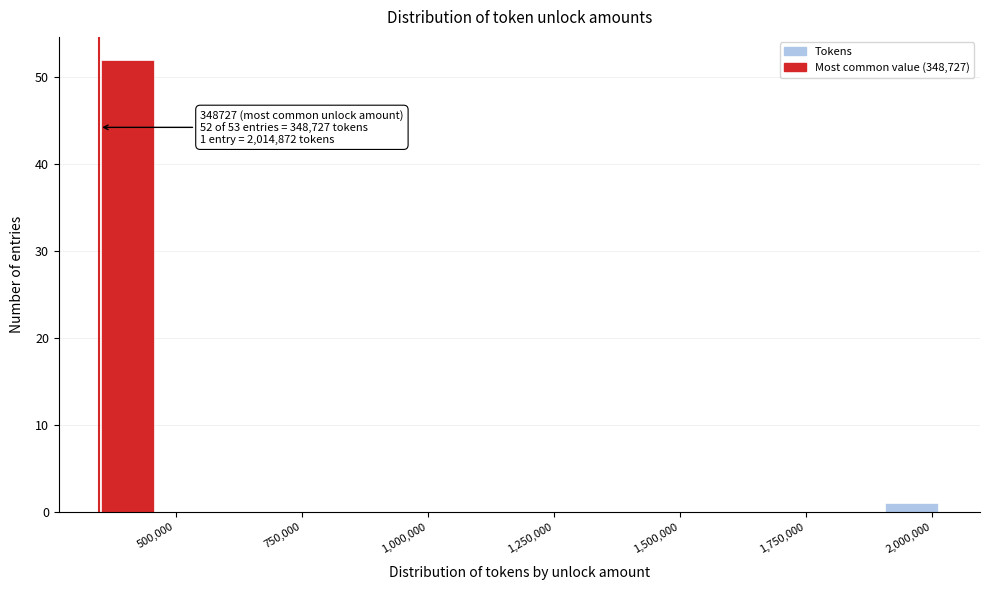

Around what value on the x-axis is the tallest bar? Give the approximate position of its centre, as read against the axis.

400000